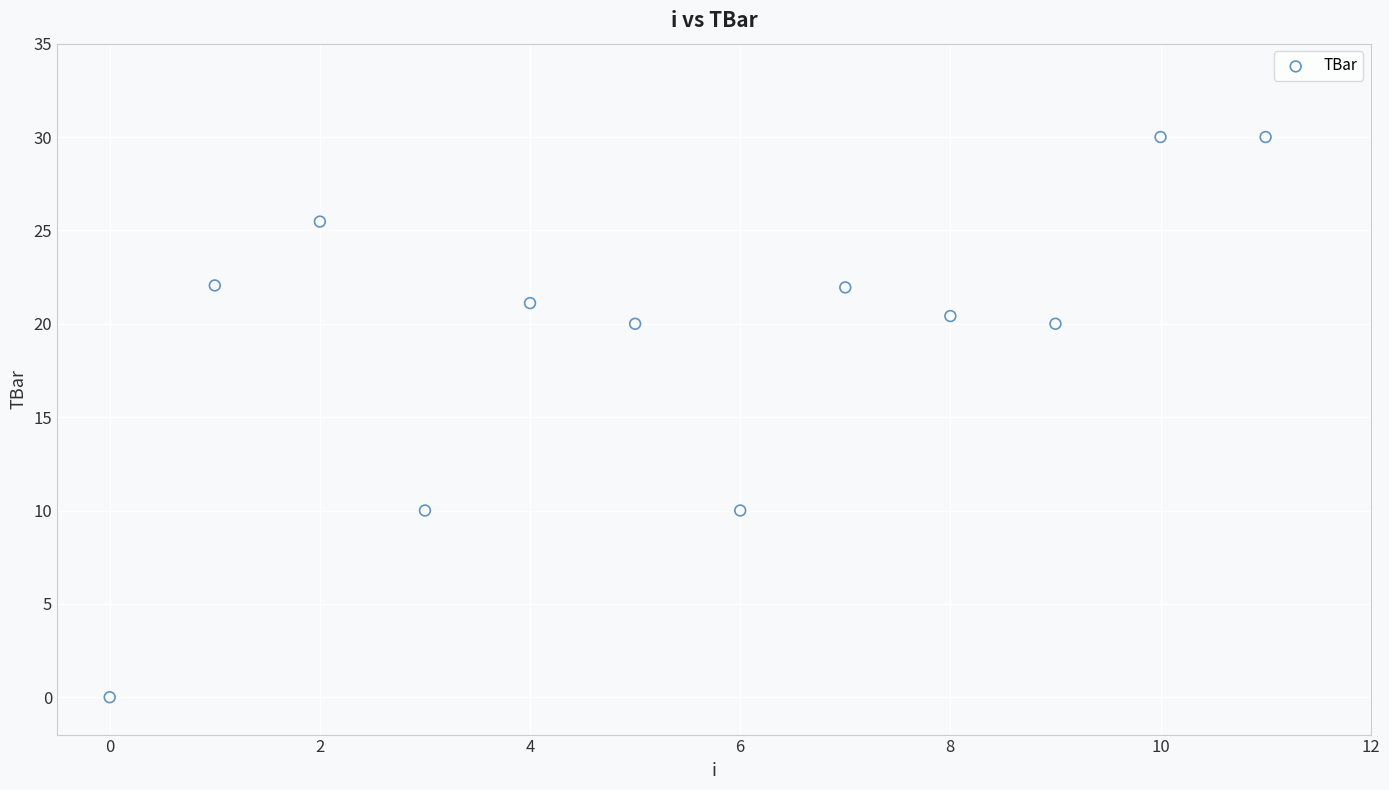

What is the average Y value?

19.2